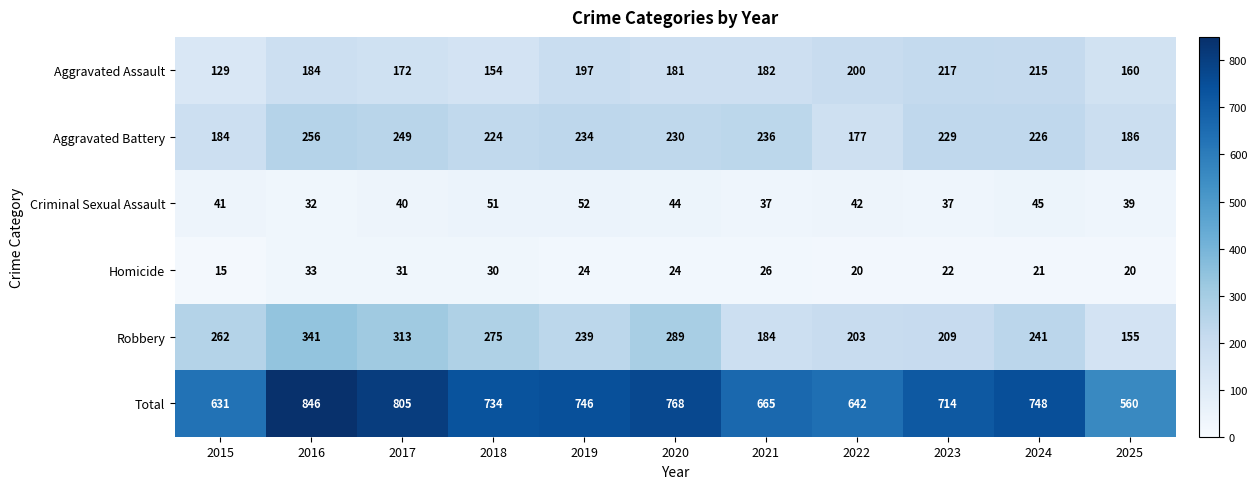

Which category has the highest value in the Total series?

2016